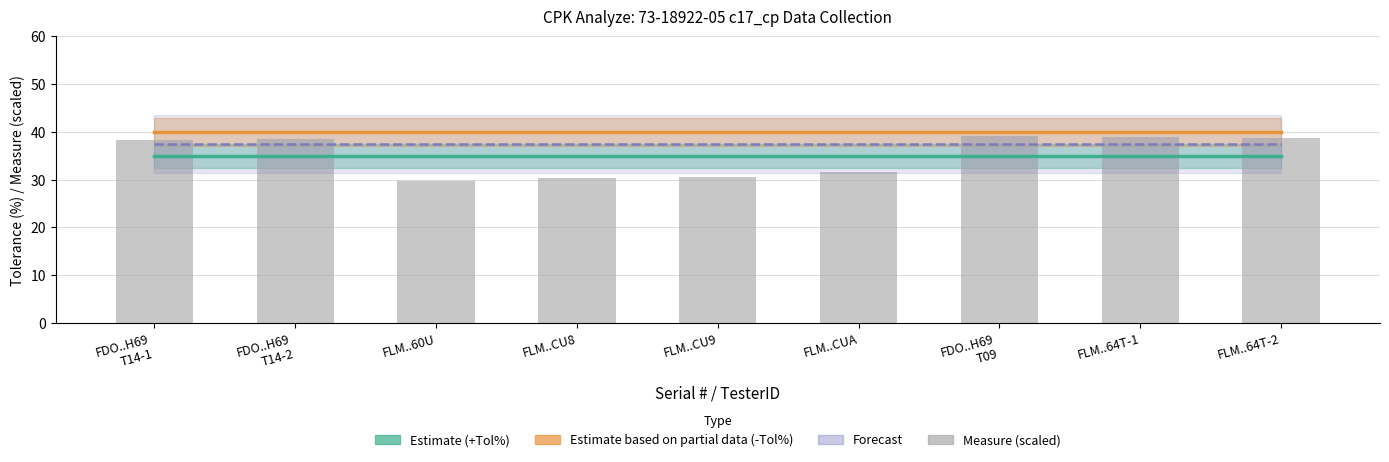

Which category has the lowest value in the Forecast series?

FDO..H69
T14-1